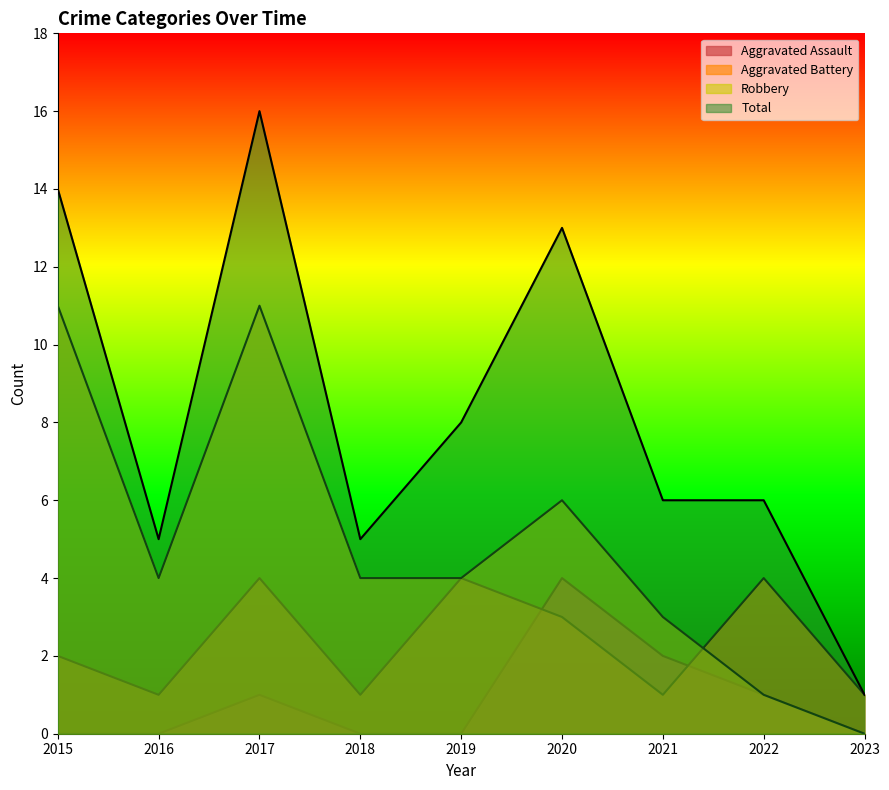

Between which two adjacent categories do Aggravated Battery and Aggravated Assault first intersect?

2019 and 2020